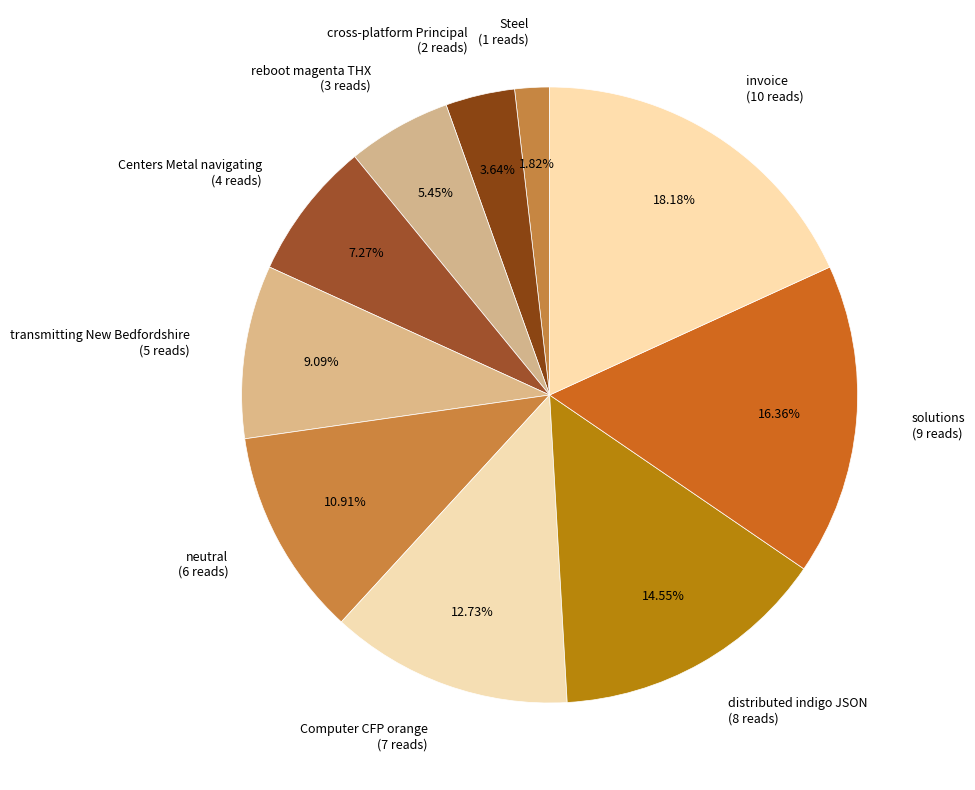

Count the number of slices in the pie.

10